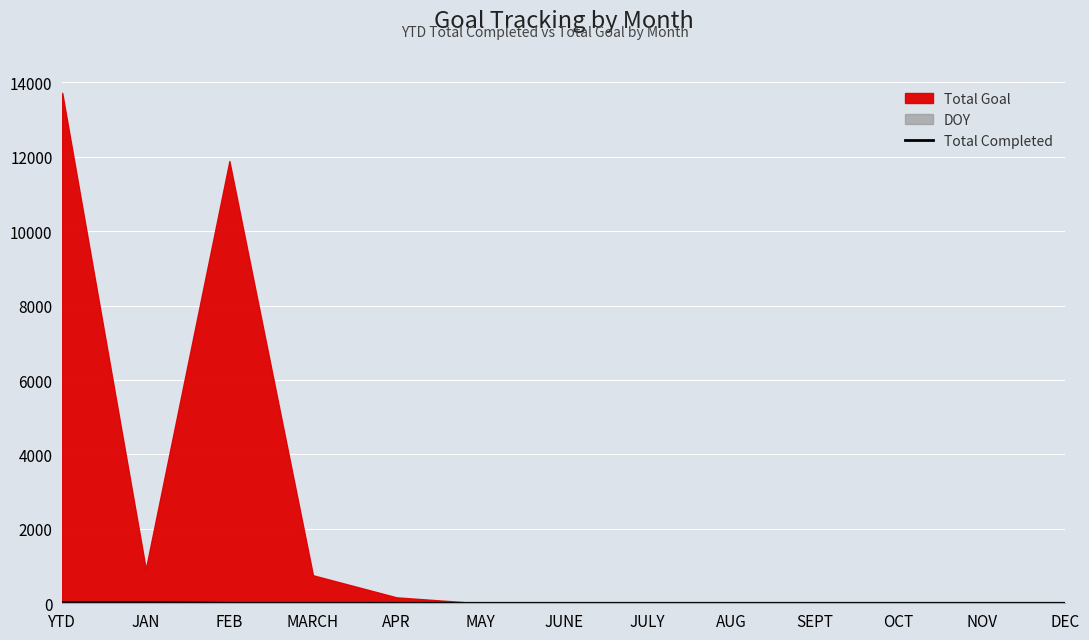

The Total Completed series shows 0 at OCT. True or false?

True